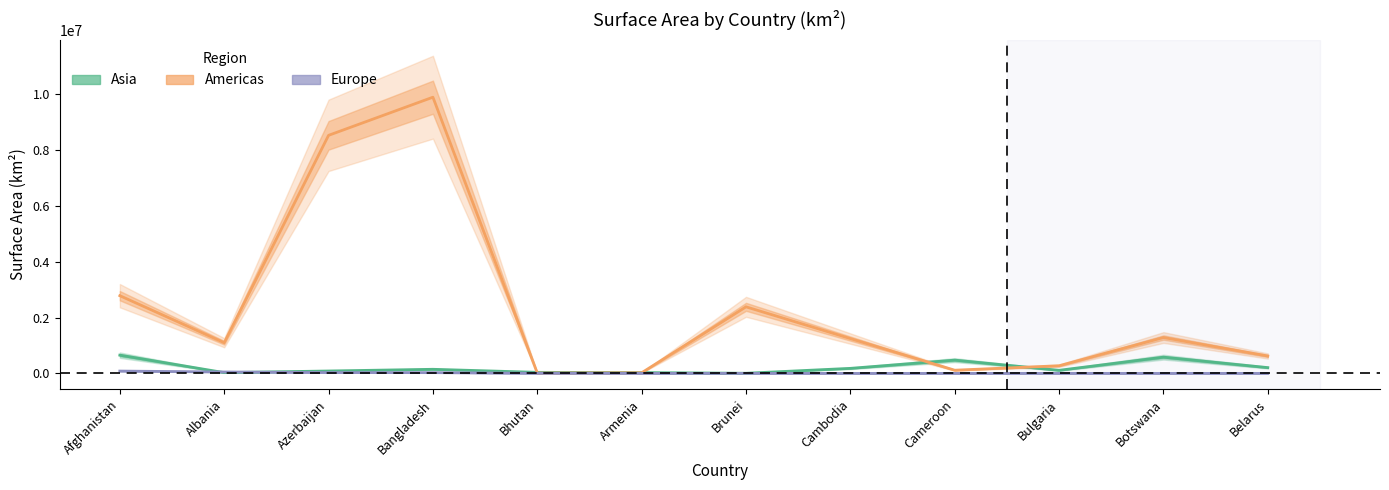

What position from the right is Bangladesh?

9